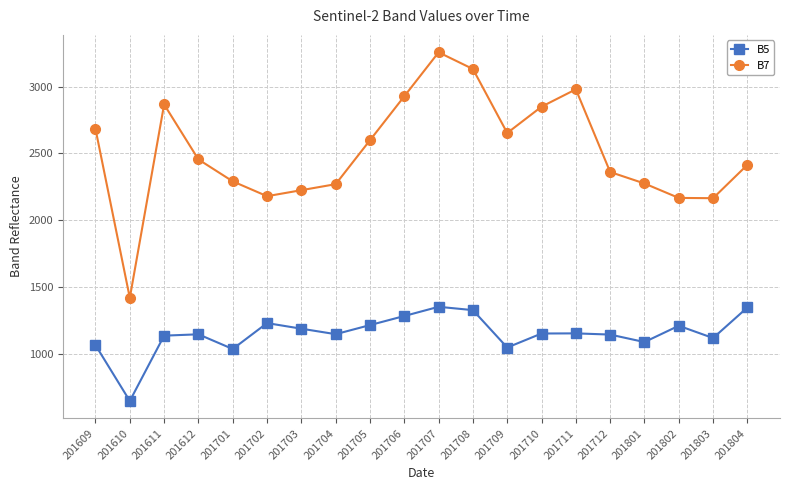

What is the value of the B5 point at the 10th from the left?

1282